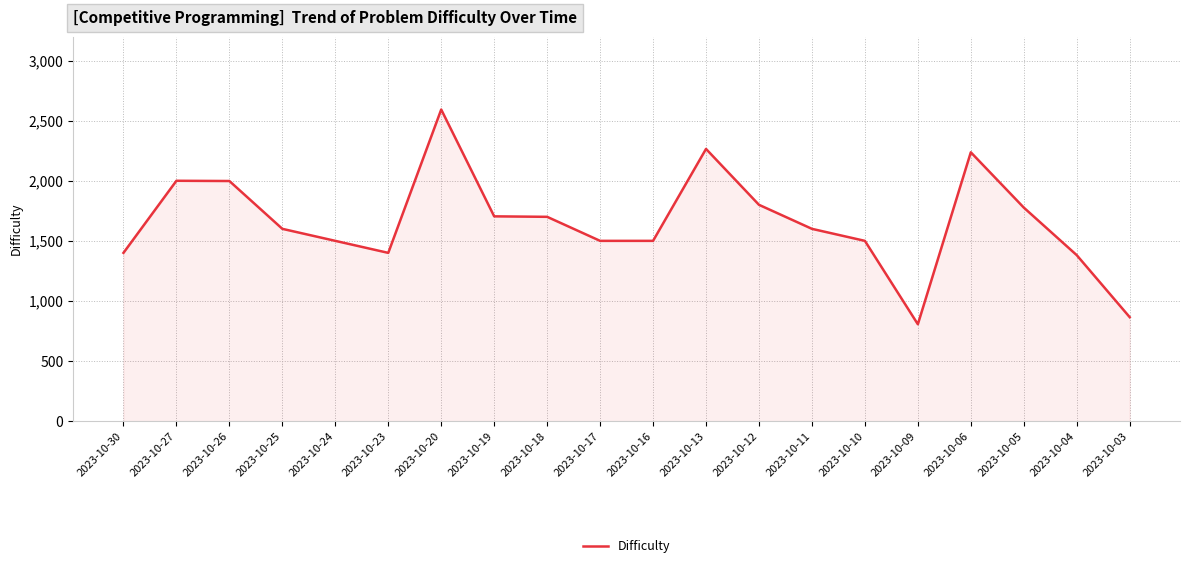

At which category does the data reach its first local valley?

2023-10-23